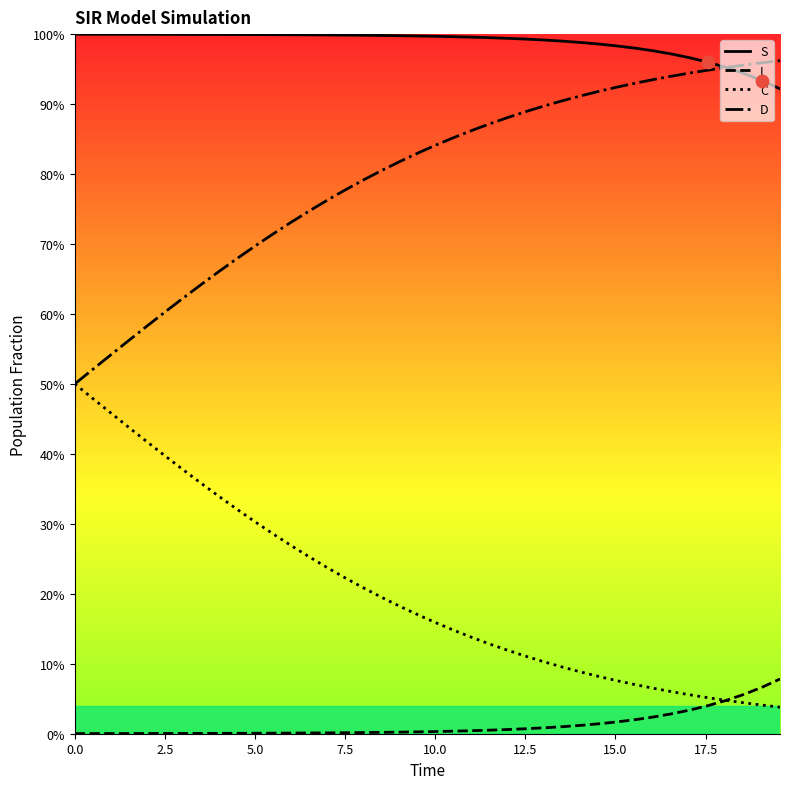

What are all the series names shown in the legend?

S, I, C, D